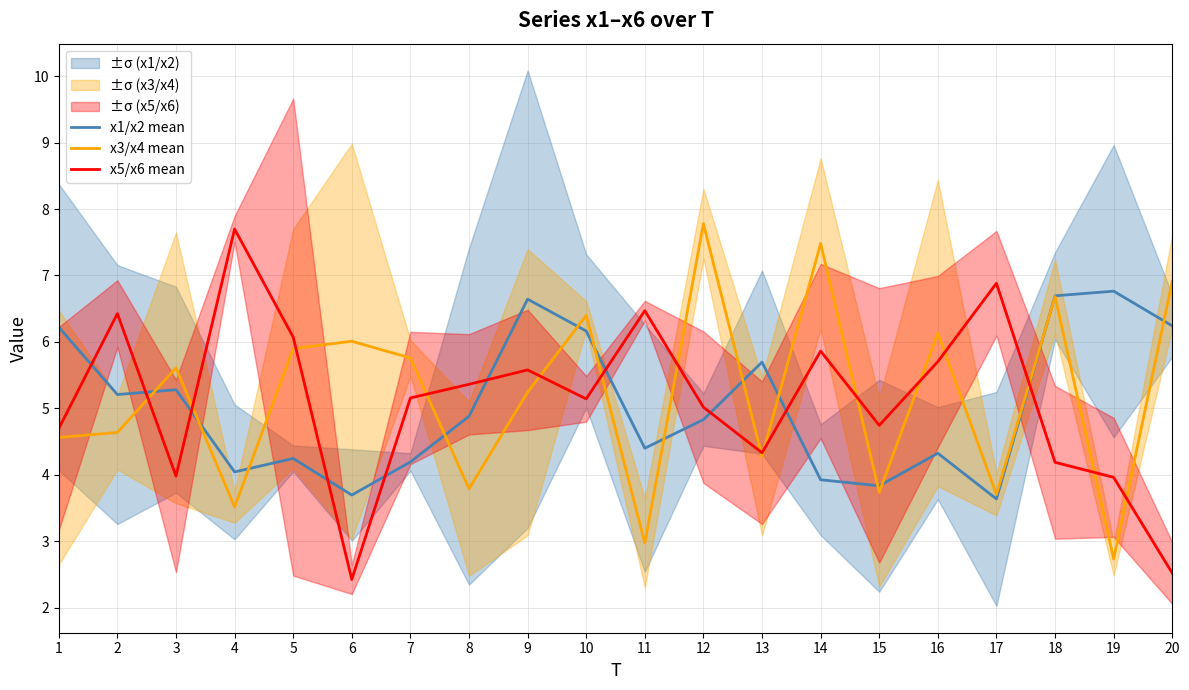

What is the spread (max minus min) of values at 8?

1.6